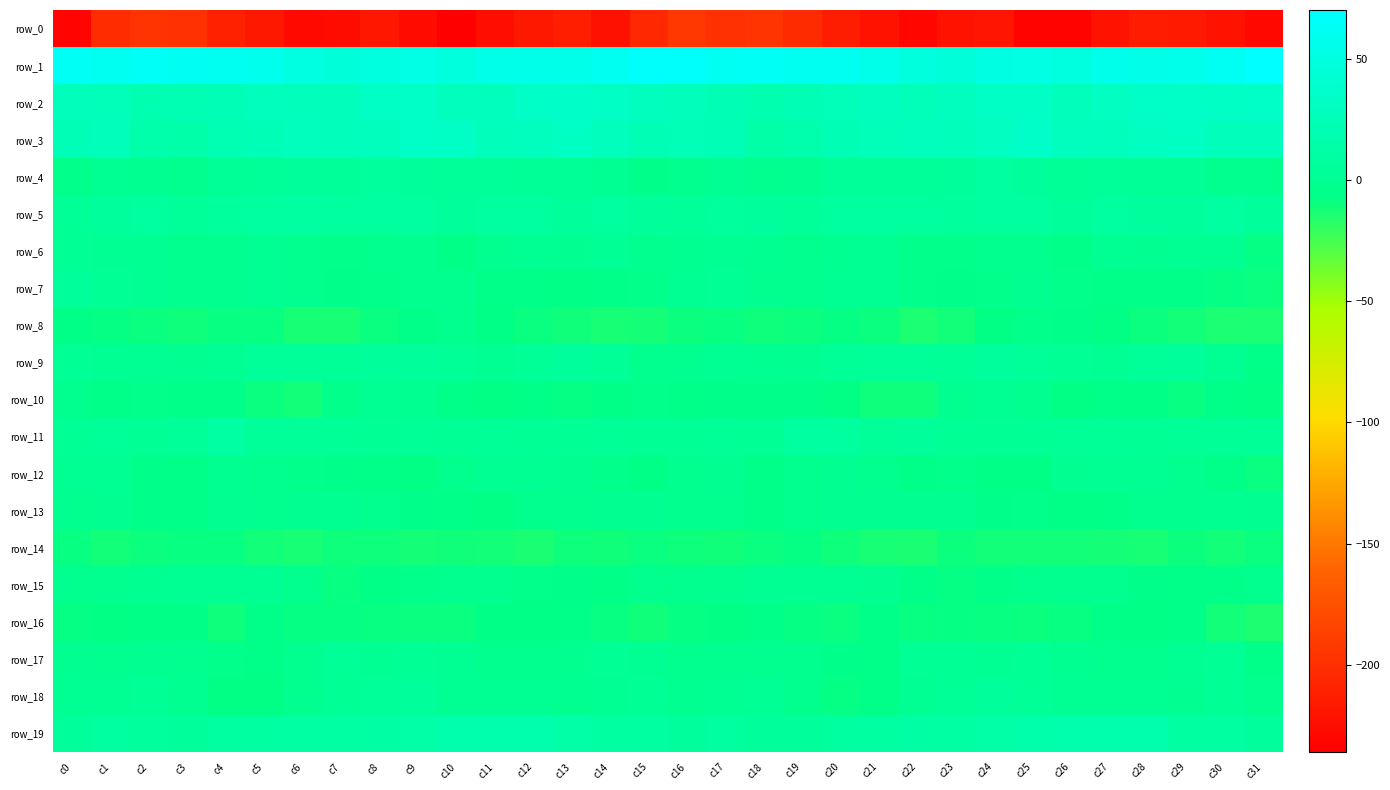

What is the difference between the maximum and minimum values in the row_4 series?

12.6